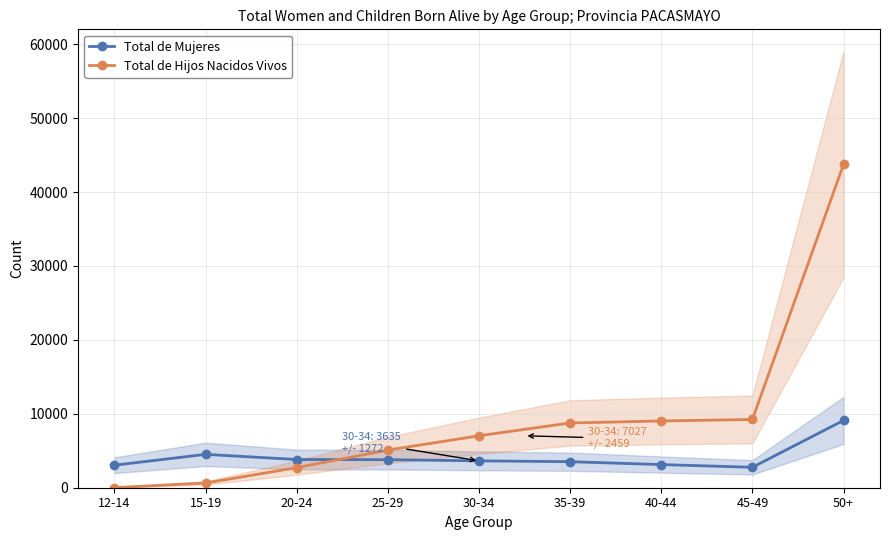

What is the label of the 7th point from the right?

20-24